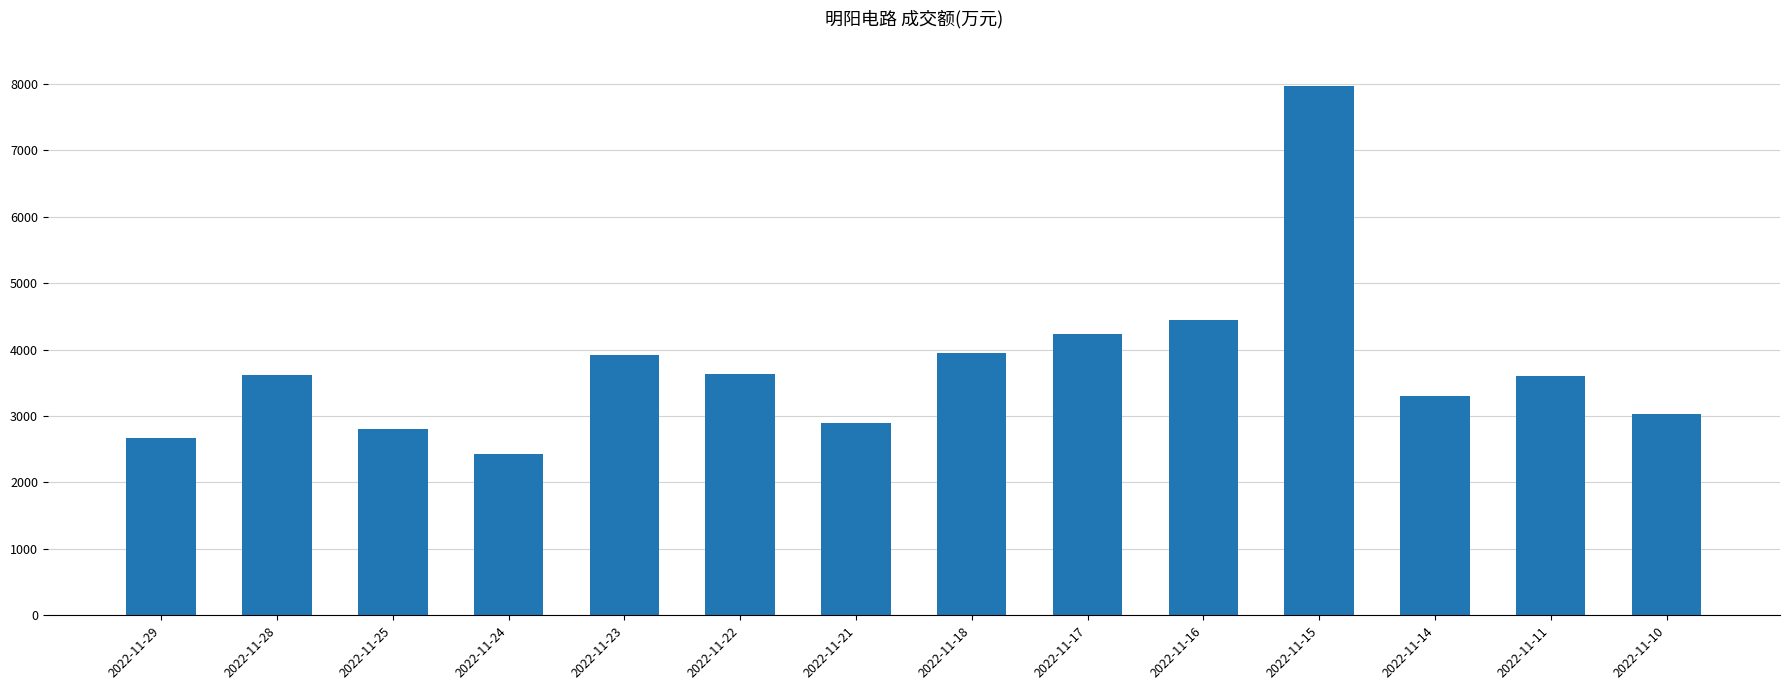

How many distinct data groups are displayed?

1